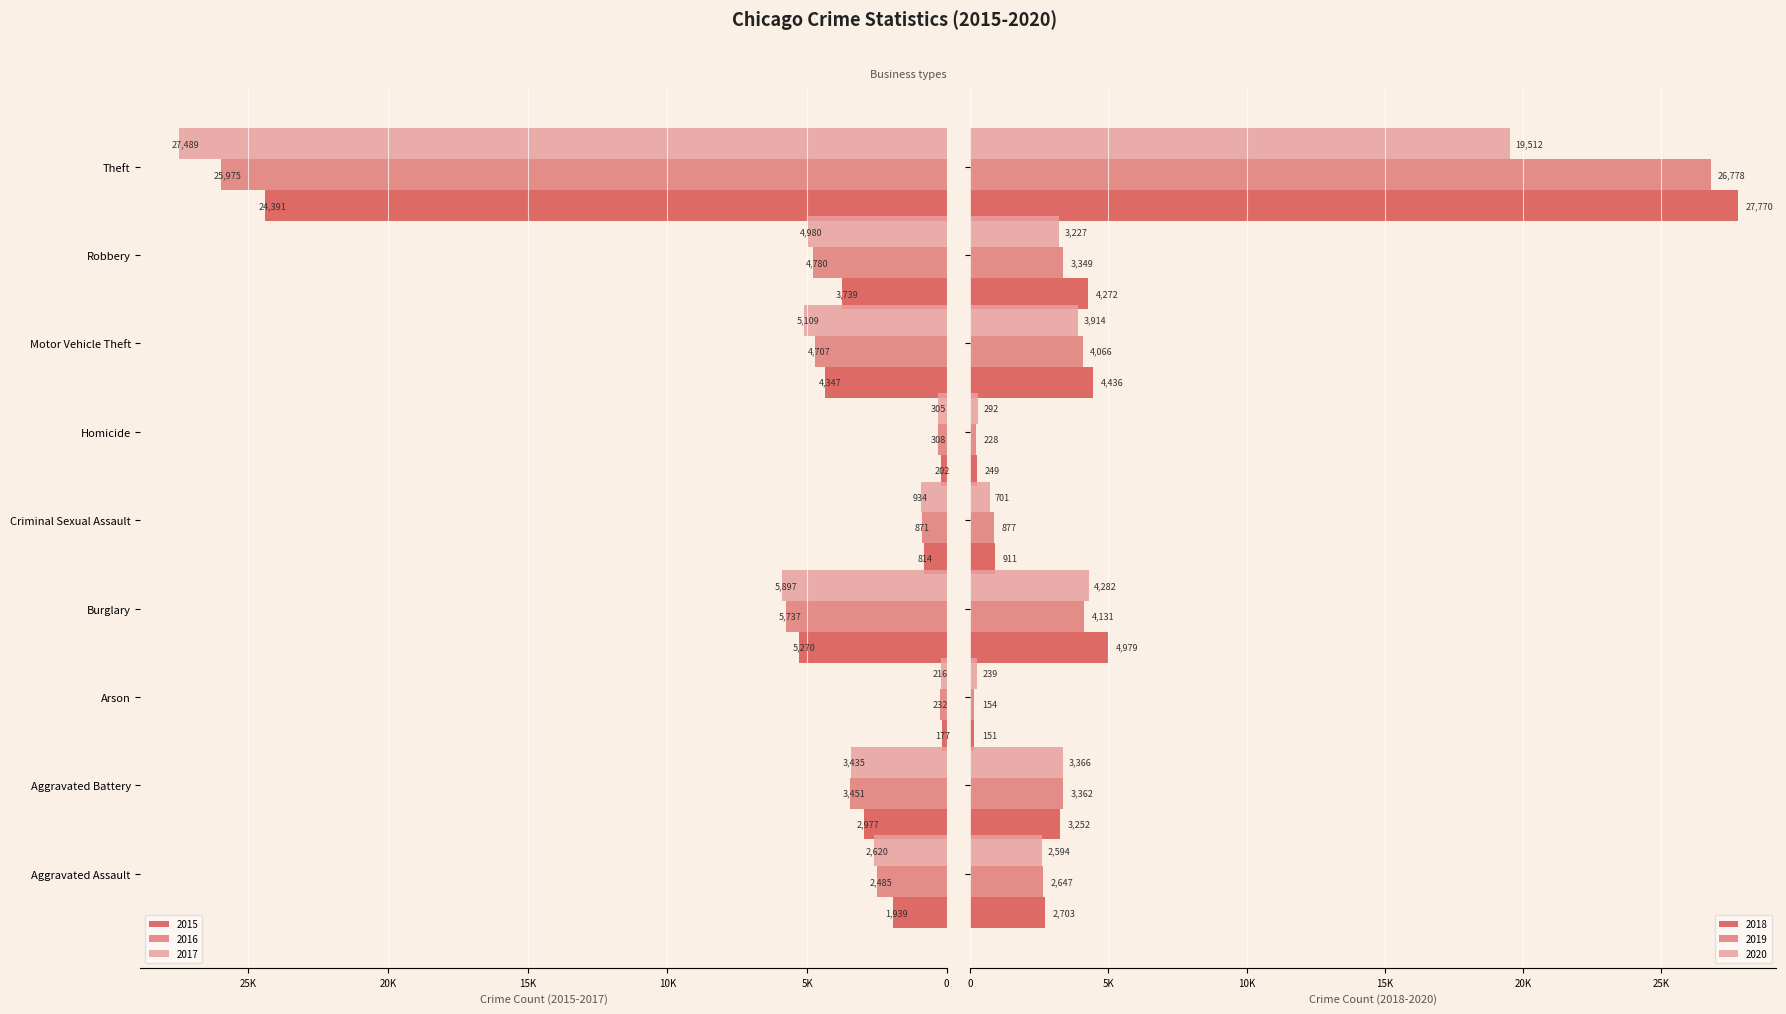

The 2020 series shows 6104 at Motor Vehicle Theft. True or false?

False